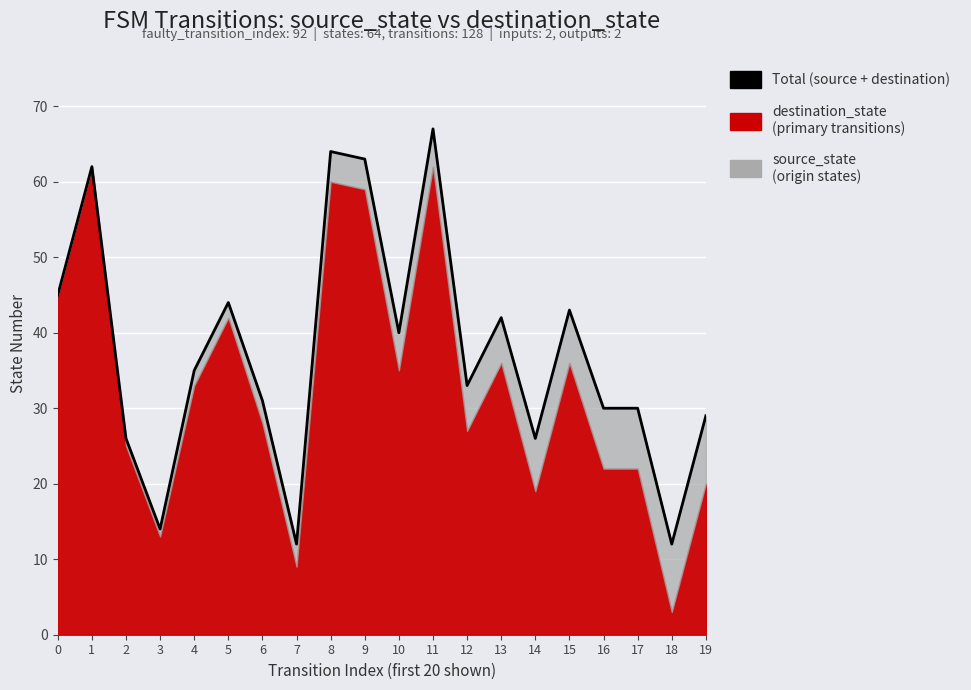

How many interior local valleys (lower than both neighbors) does the data have?

6